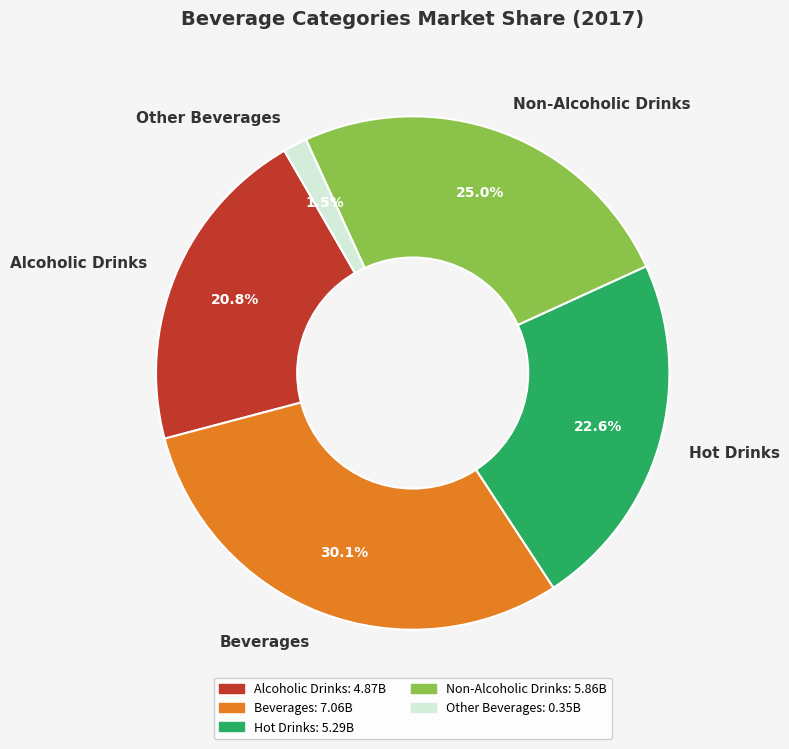

To the nearest percent, what portion does Non-Alcoholic Drinks represent?

25%